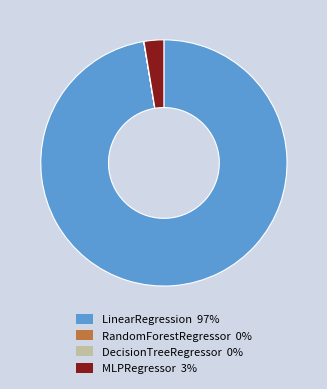

Is there a majority slice in this chart?

Yes